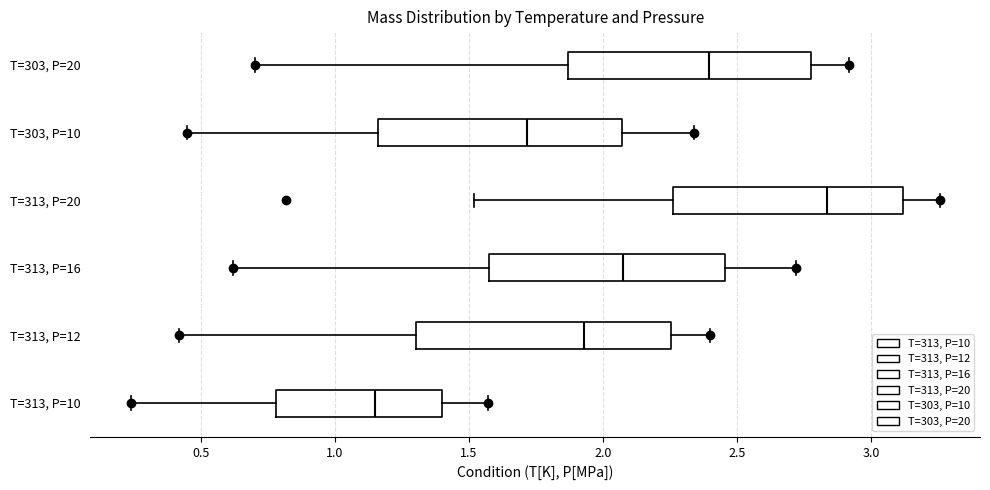

Where does the left whisker of the box for T=313, P=20 end on the x-axis? The values are not printed on the chart, so give them approximately, as read against the axis.

1.50